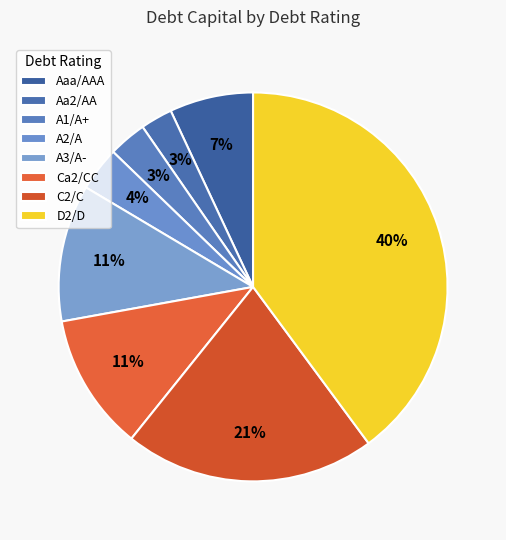

Count the number of slices in the pie.

8